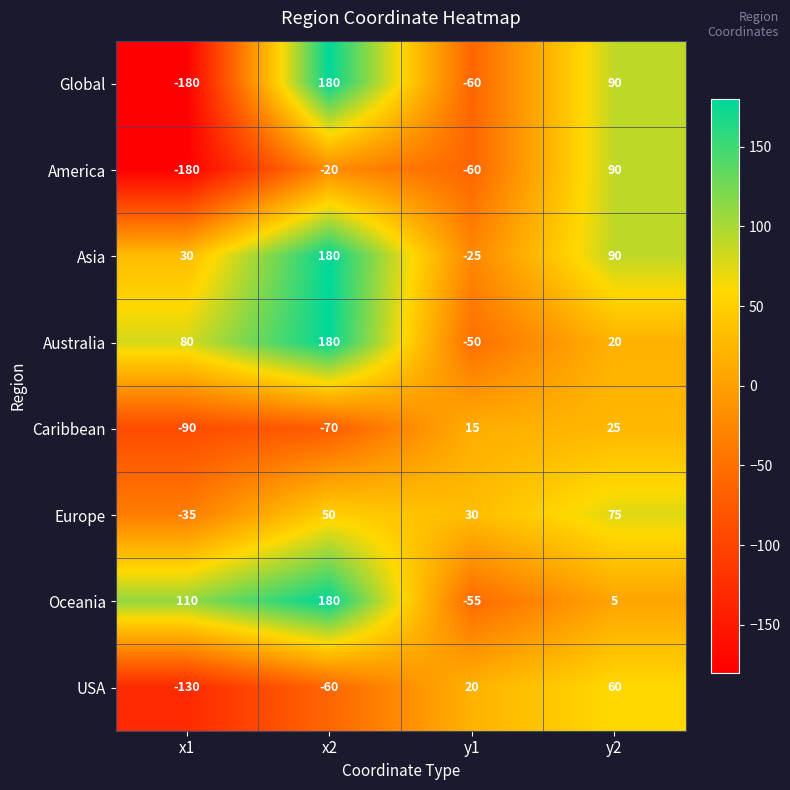

What is the difference between the America values at y2 and y1?

150